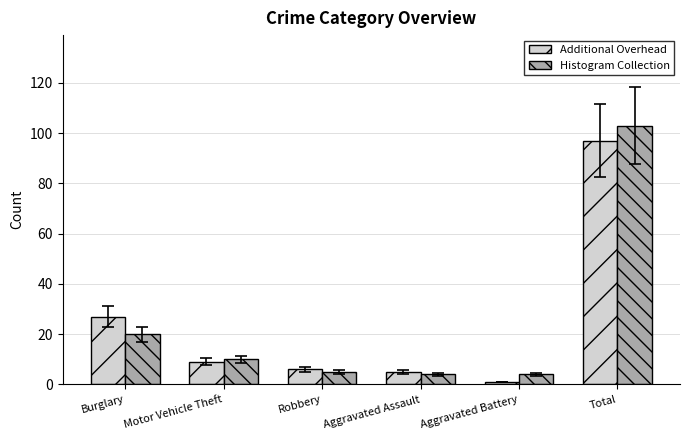

Reading left to right, list all the values displayed in this chart.

Additional Overhead: Burglary=27	Motor Vehicle Theft=9	Robbery=6	Aggravated Assault=5	Aggravated Battery=1	Total=97
Histogram Collection: Burglary=20	Motor Vehicle Theft=10	Robbery=5	Aggravated Assault=4	Aggravated Battery=4	Total=103